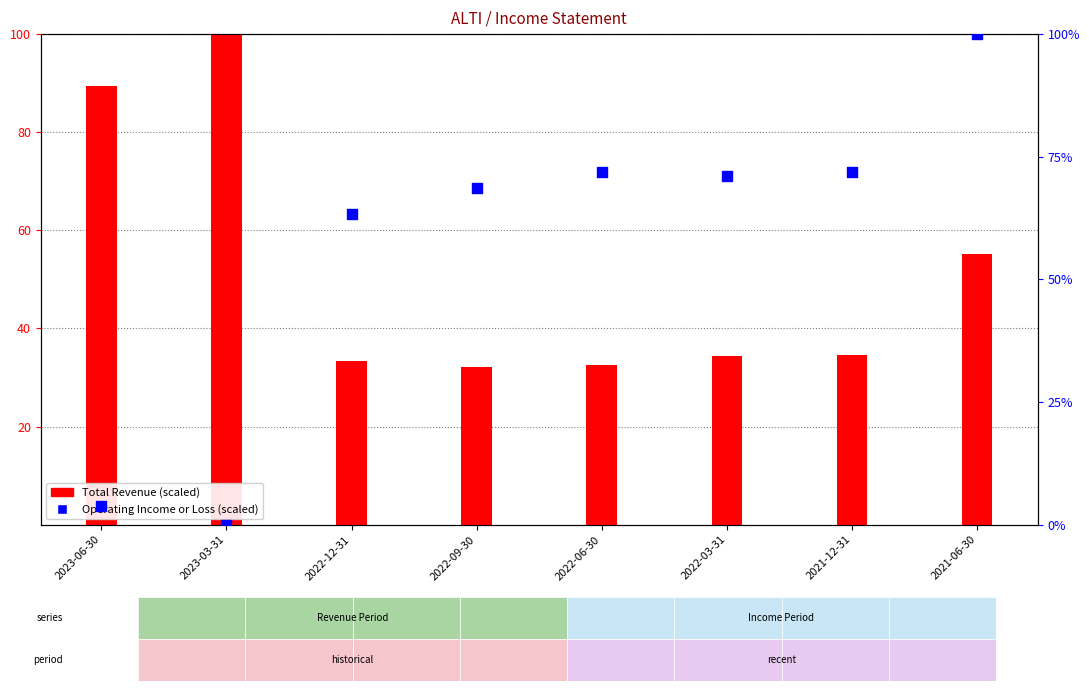

What is the total value across all series at 2023-03-31?

100.0